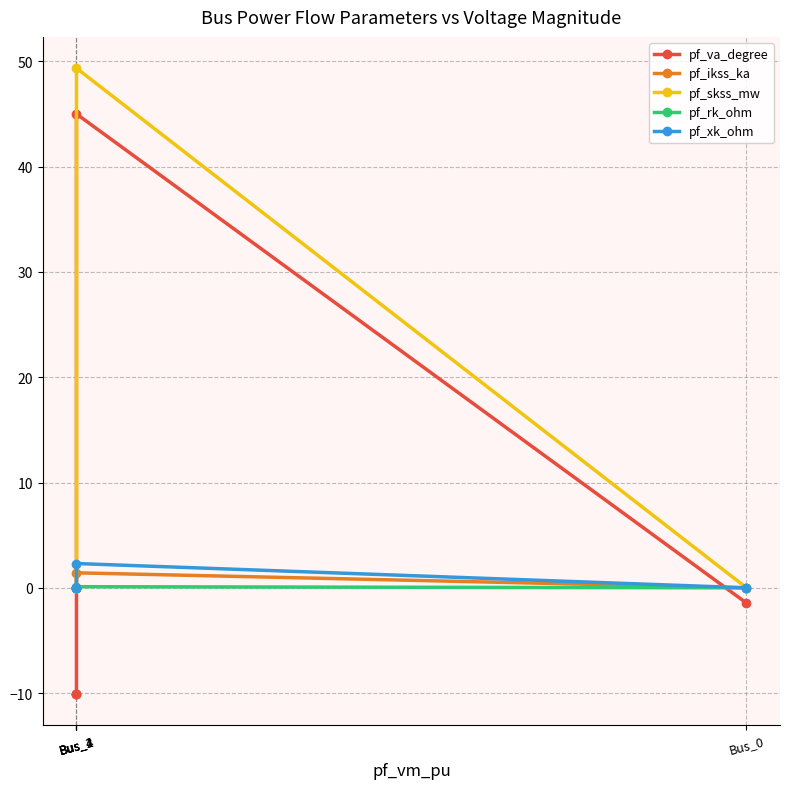

How many interior local peaks does the pf_skss_mw series have?

1